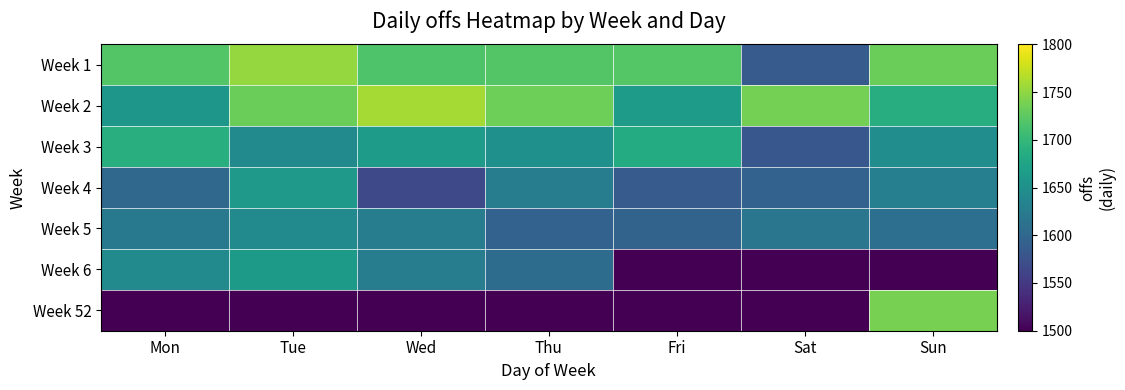

What is the difference between the highest and lowest values at Fri?

1720.5